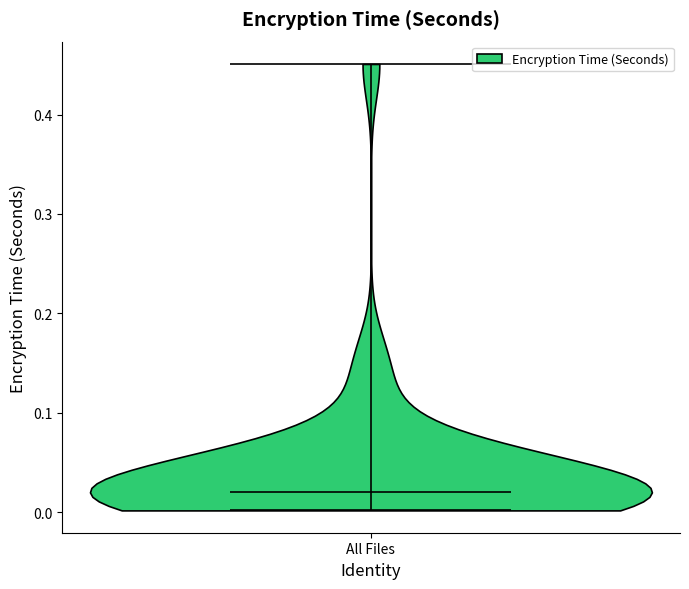

Read this violin plot against the y-axis: where its median line is, and the lowest and highest points the violin reaches. The values are not printed on the chart, so give them approximately, as read against the axis.

median line 0.02, lowest point 0.00, highest point 0.45